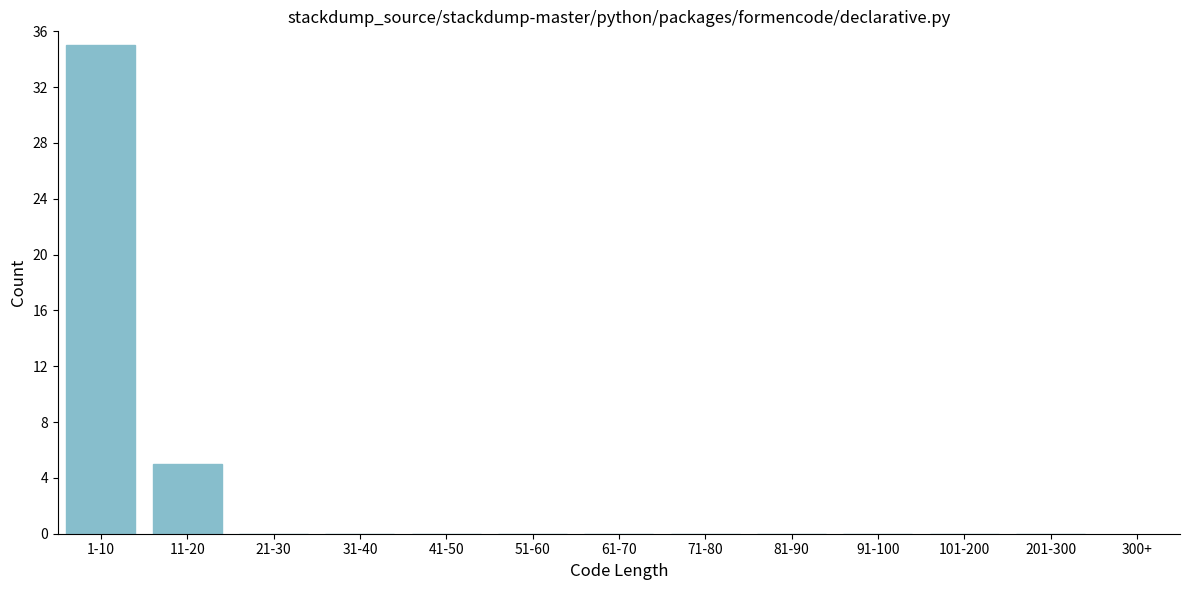

Reading left to right, list all the values displayed in this chart.

1-10=35	11-20=5	21-30=0	31-40=0	41-50=0	51-60=0	61-70=0	71-80=0	81-90=0	91-100=0	101-200=0	201-300=0